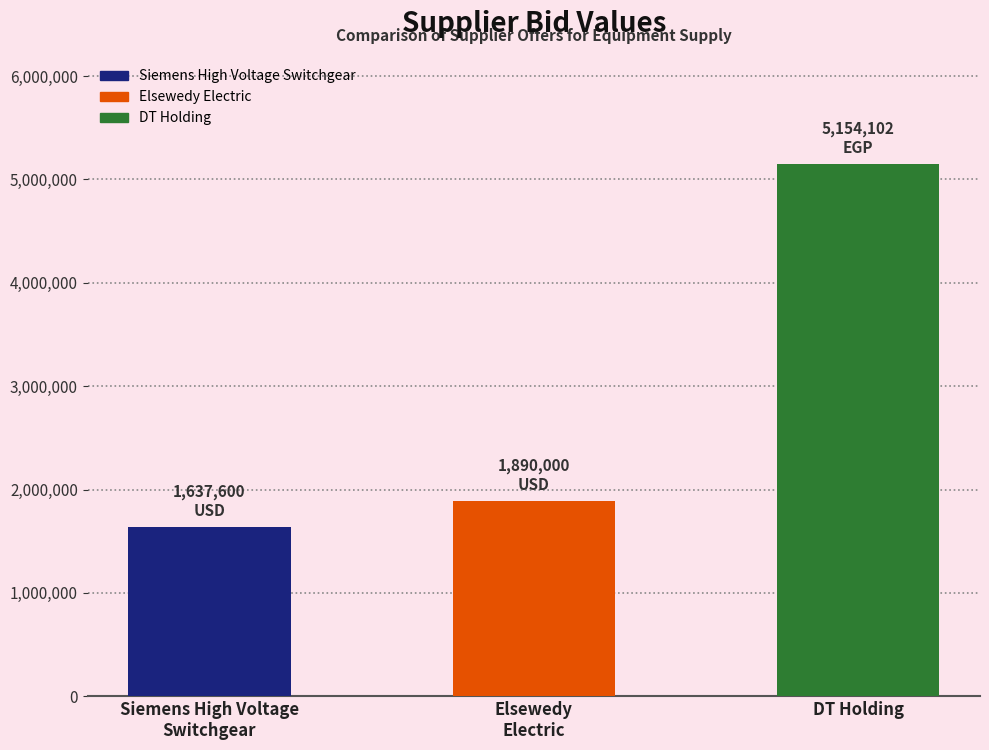

What position from the right is Siemens High Voltage
Switchgear?

3